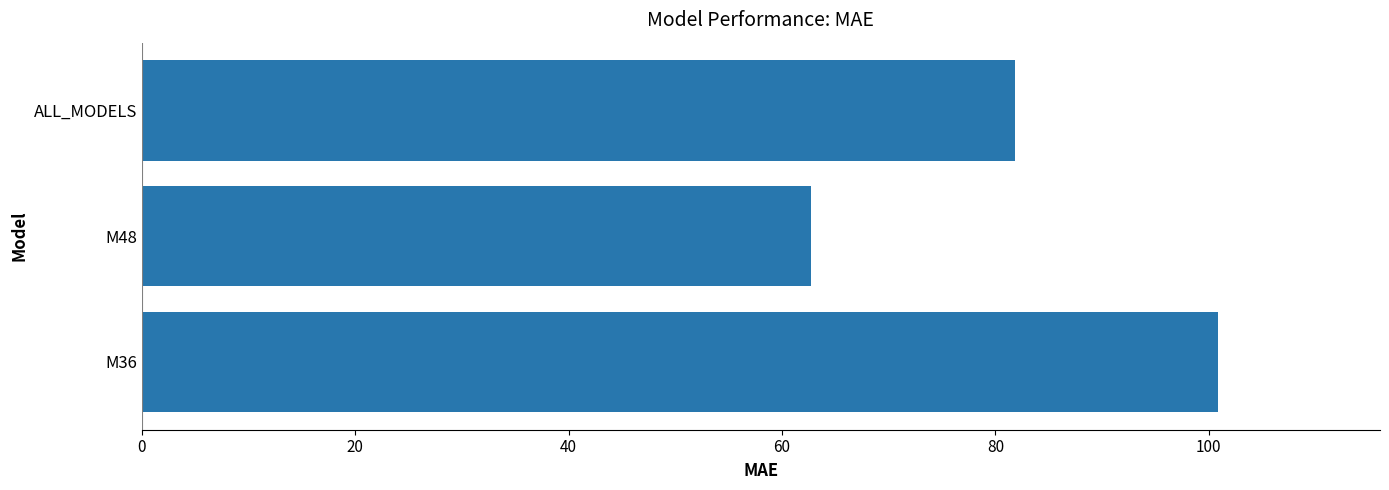

Count the number of data series in this chart.

1